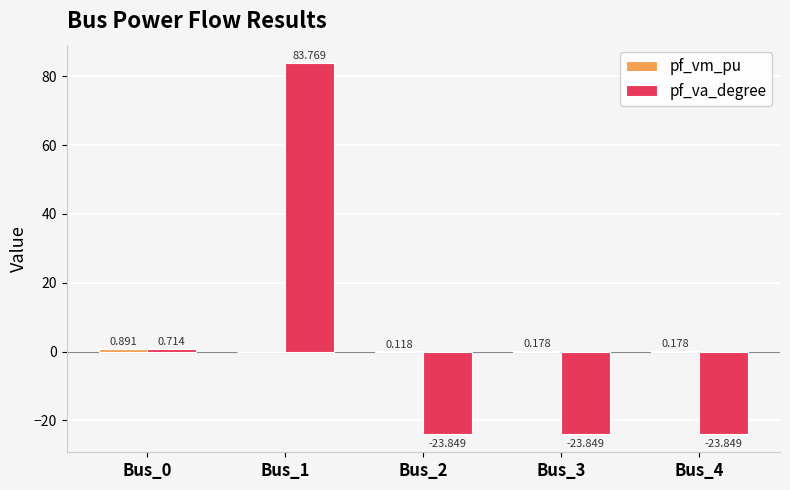

Which series has the largest total across all categories?

pf_va_degree